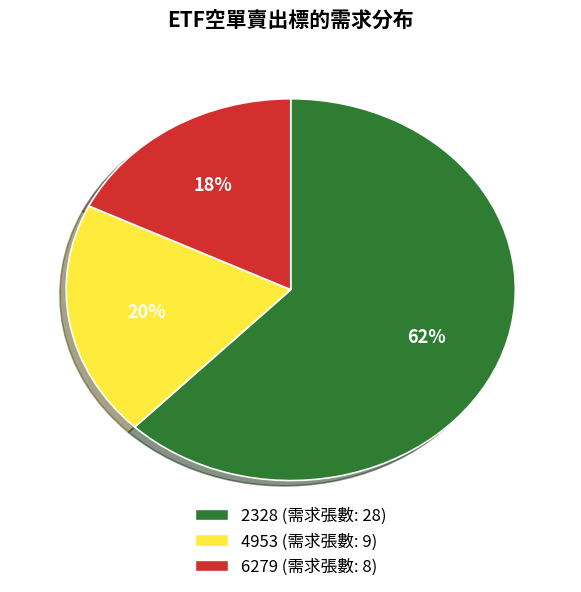

Combined, do 6279 and 4953 account for over 50%?

No